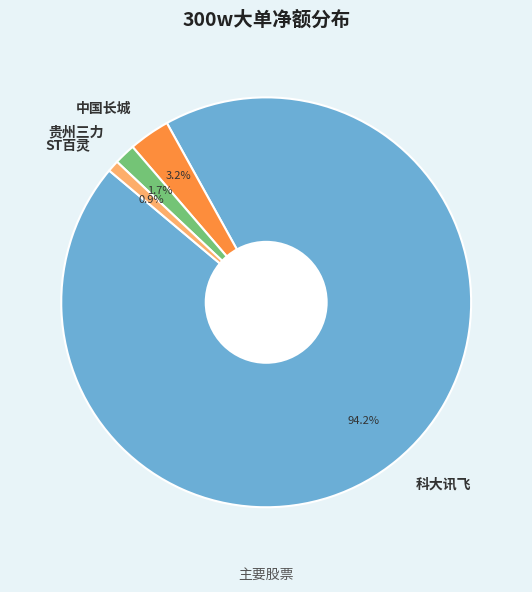

Rank the categories by value from highest to lowest.

科大讯飞, 中国长城, 贵州三力, ST百灵